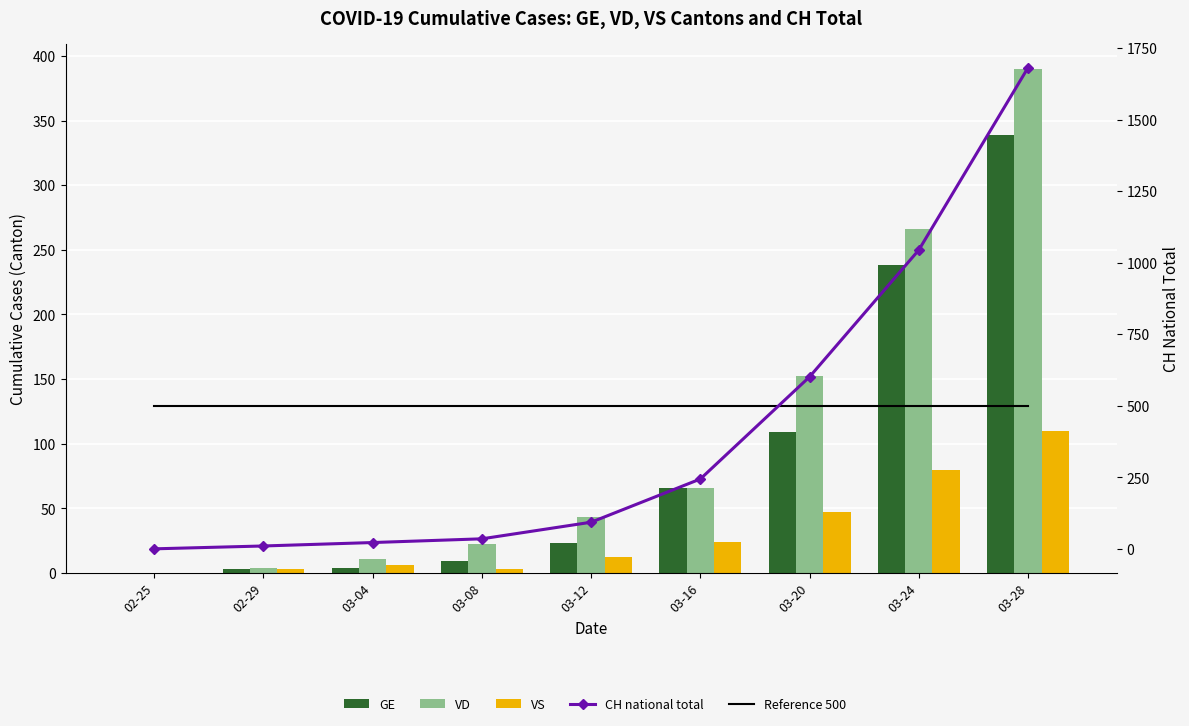

Reading left to right, extract all data points from this chart.

GE: 02-25=0	02-29=3	03-04=4	03-08=9	03-12=23	03-16=66	03-20=109	03-24=238	03-28=339
VD: 02-25=0	02-29=4	03-04=11	03-08=22	03-12=43	03-16=66	03-20=152	03-24=266	03-28=390
VS: 02-25=0	02-29=3	03-04=6	03-08=3	03-12=12	03-16=24	03-20=47	03-24=80	03-28=110
CH (national total): 02-25=0	02-29=10	03-04=22	03-08=35	03-12=93	03-16=244	03-20=601	03-24=1044	03-28=1681
Reference 500: 02-25=500	02-29=500	03-04=500	03-08=500	03-12=500	03-16=500	03-20=500	03-24=500	03-28=500